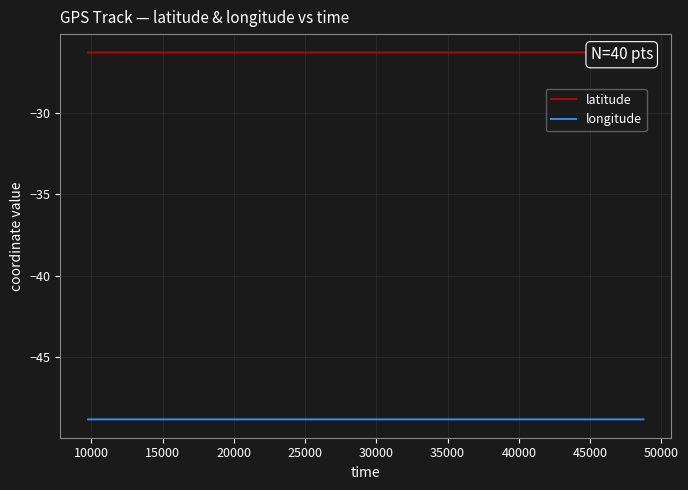

How many interior local valleys does the longitude series have?

7